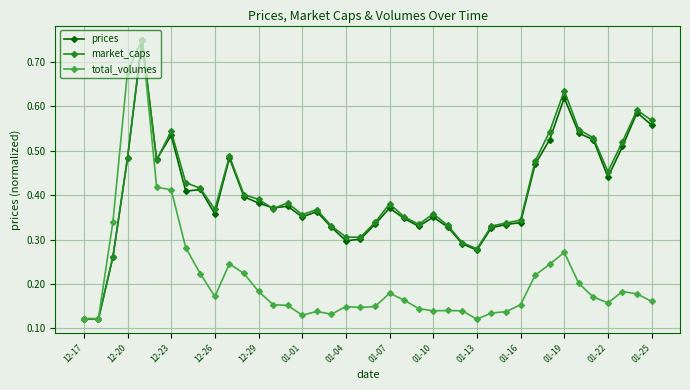

True or false: total_volumes has more than 2 points higher than both neighbors.

True